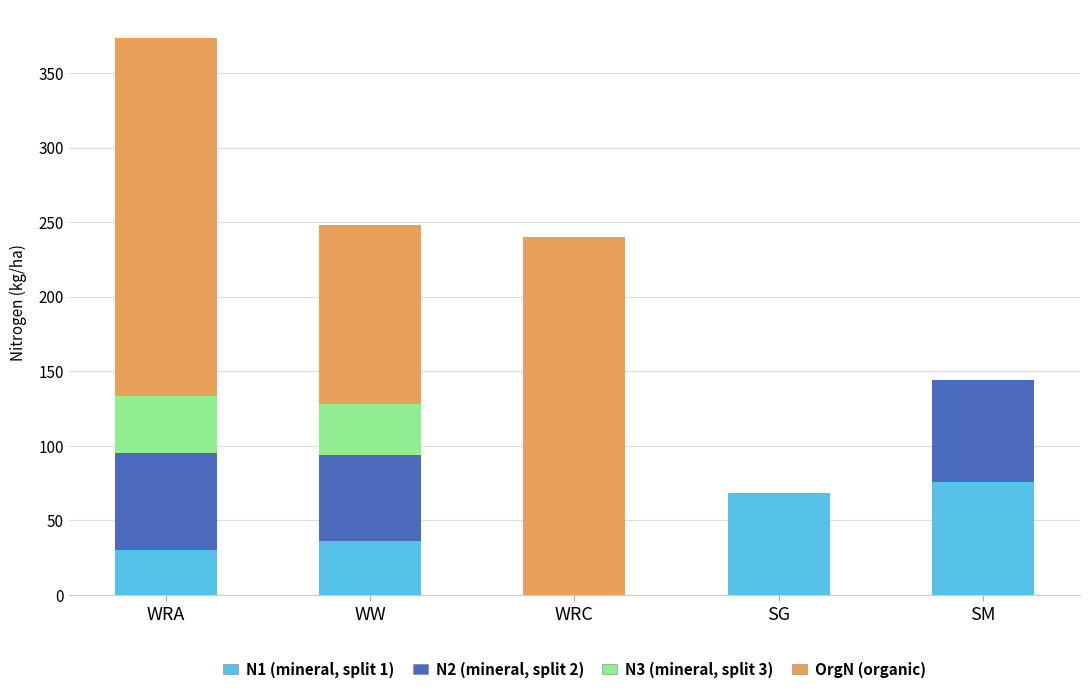

Reading right to left, transcribe the values for N1 (mineral, split 1).

SM=75.7	SG=68.1	WRC=0.0	WW=36.1	WRA=30.0